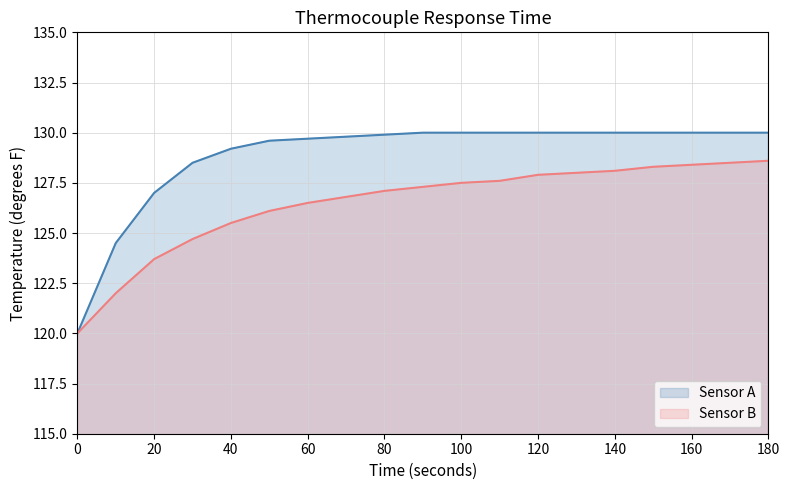

What is the average value of the Sensor B series?

126.5